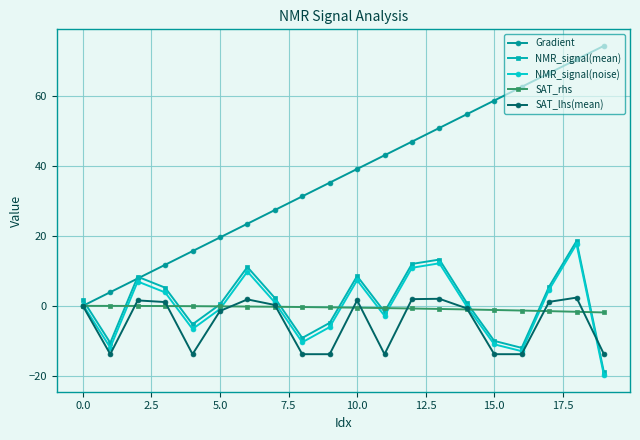

Which series has the widest spread of values?

Gradient